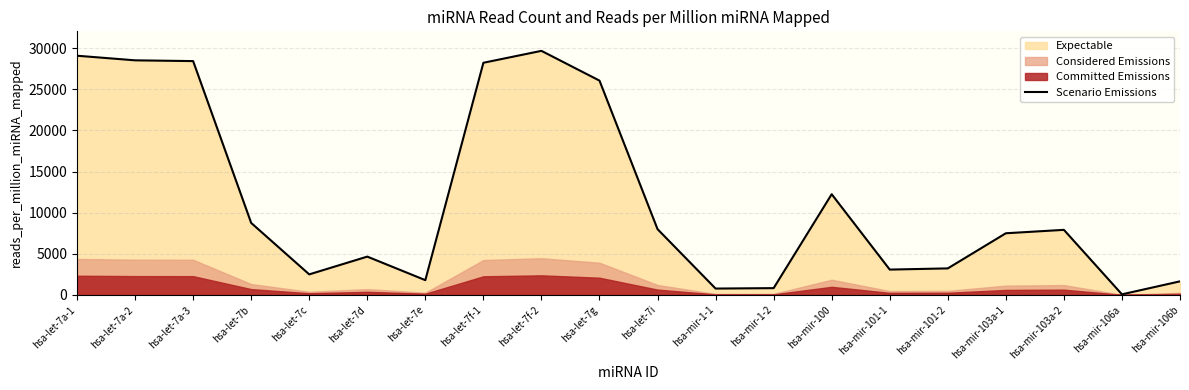

Where is the data nearest to the value 14875?

hsa-mir-100